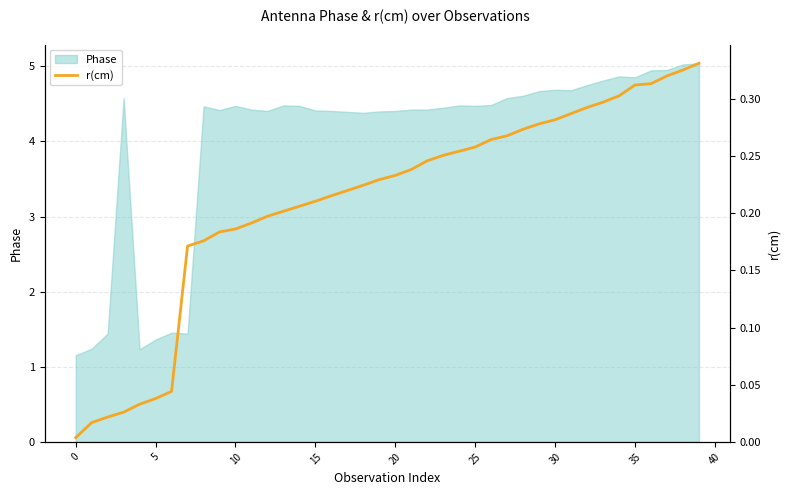

What is the minimum value for Phase?

1.2